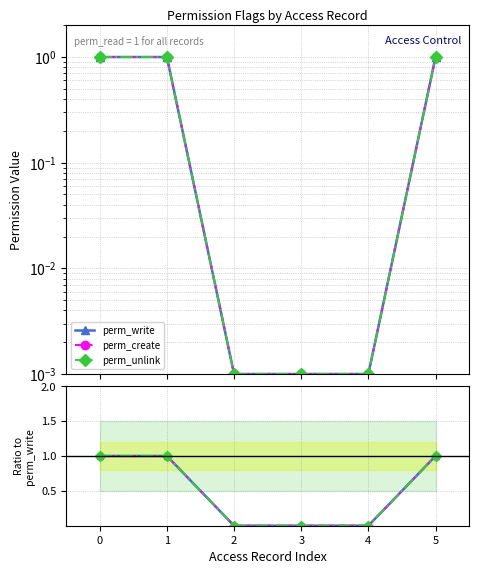

What is the sum of the perm_create values at 2 and 5?

1